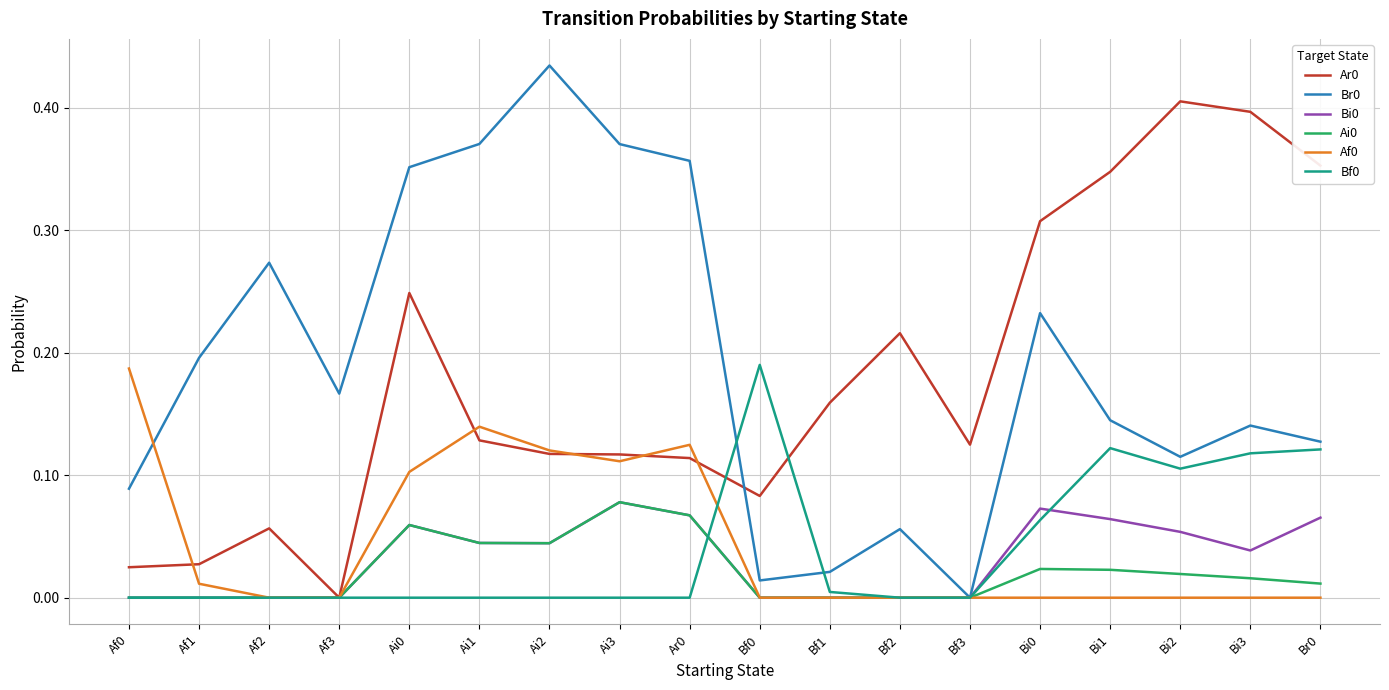

What position from the left is Bi2?

16